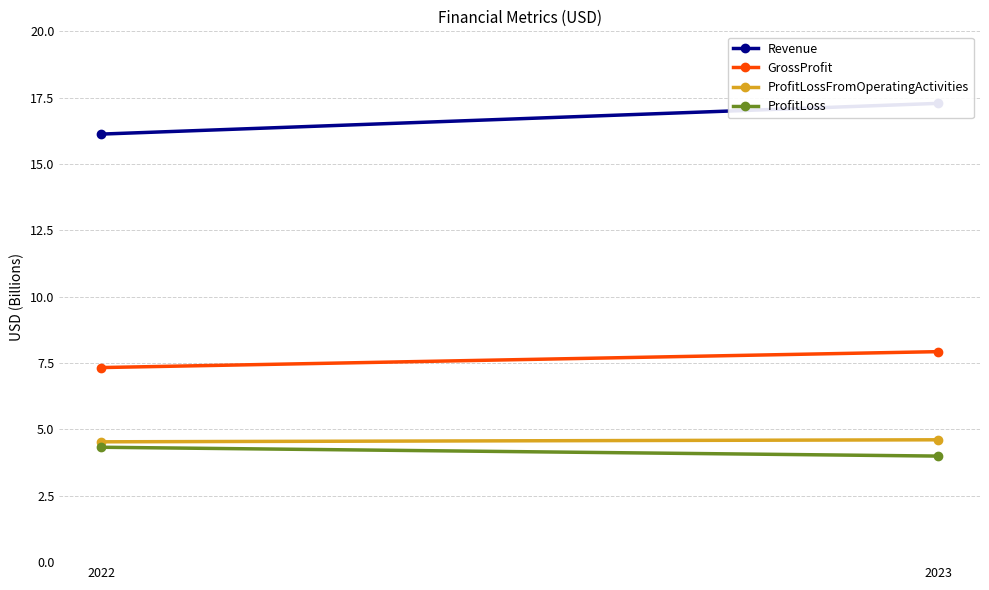

What are all the series names shown in the legend?

Revenue, GrossProfit, ProfitLossFromOperatingActivities, ProfitLoss